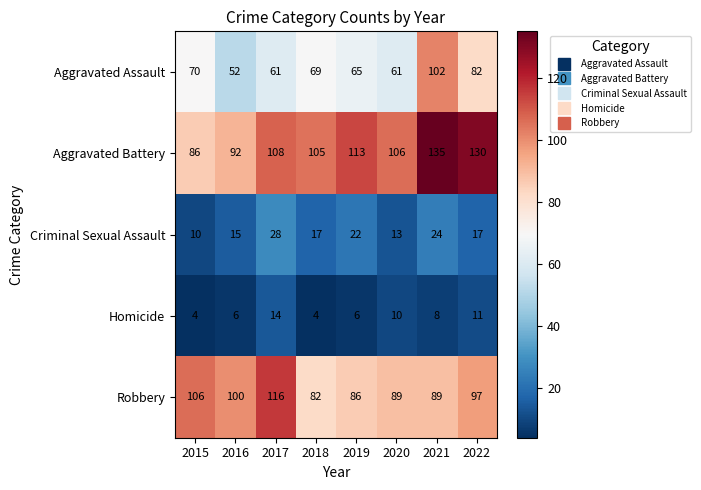

Count the Homicide values in the range 6 to 11.

5